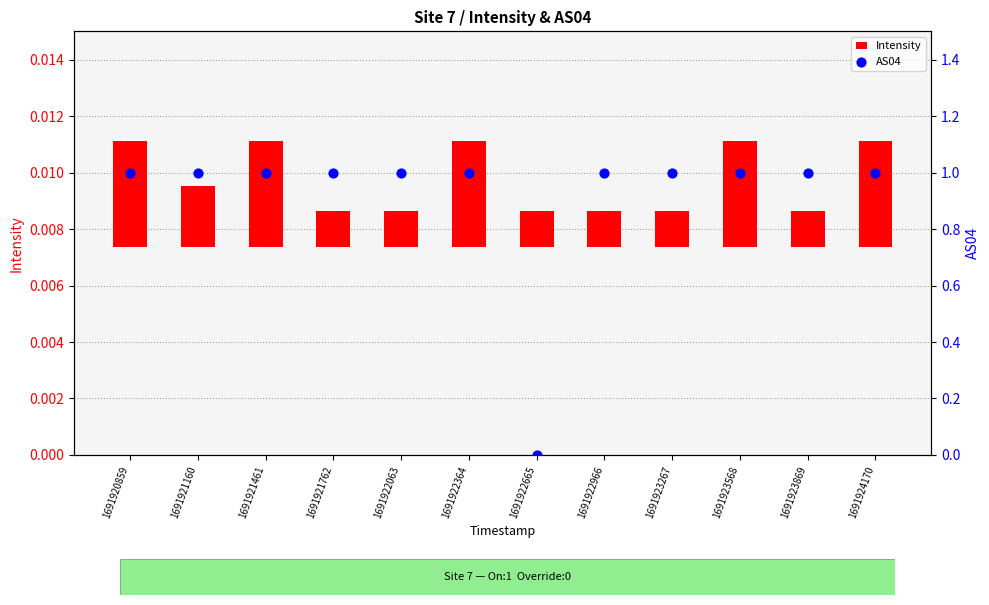

Which series has the largest total across all categories?

AS04